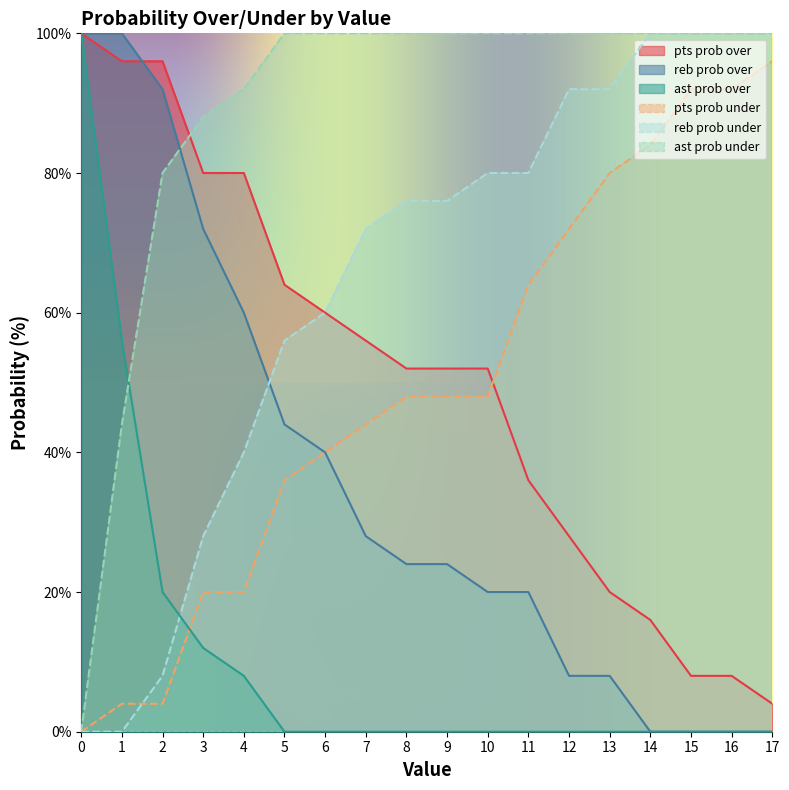

What is the greatest value displayed?

100